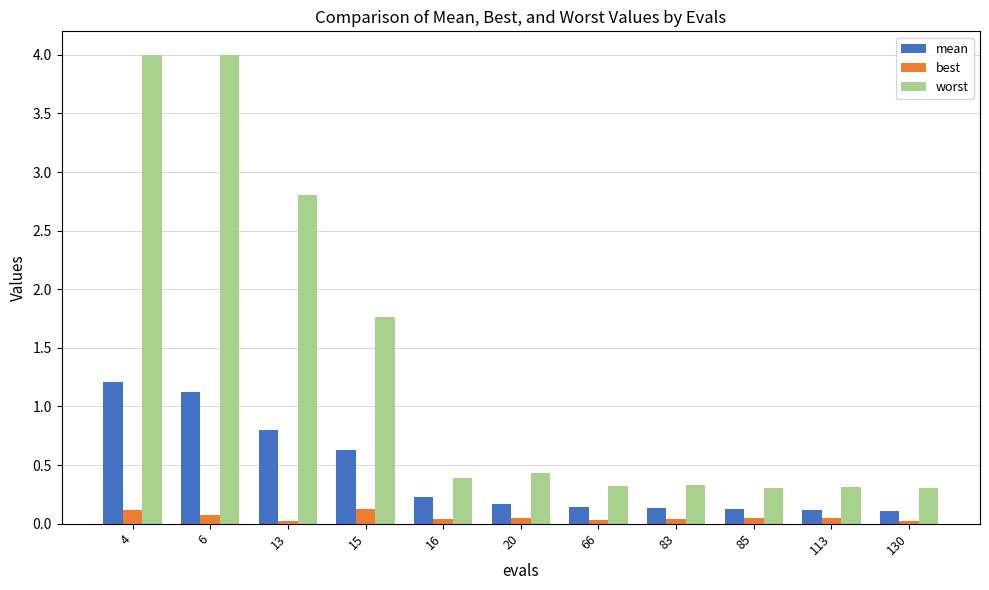

What is the maximum value shown in the chart?

4.0